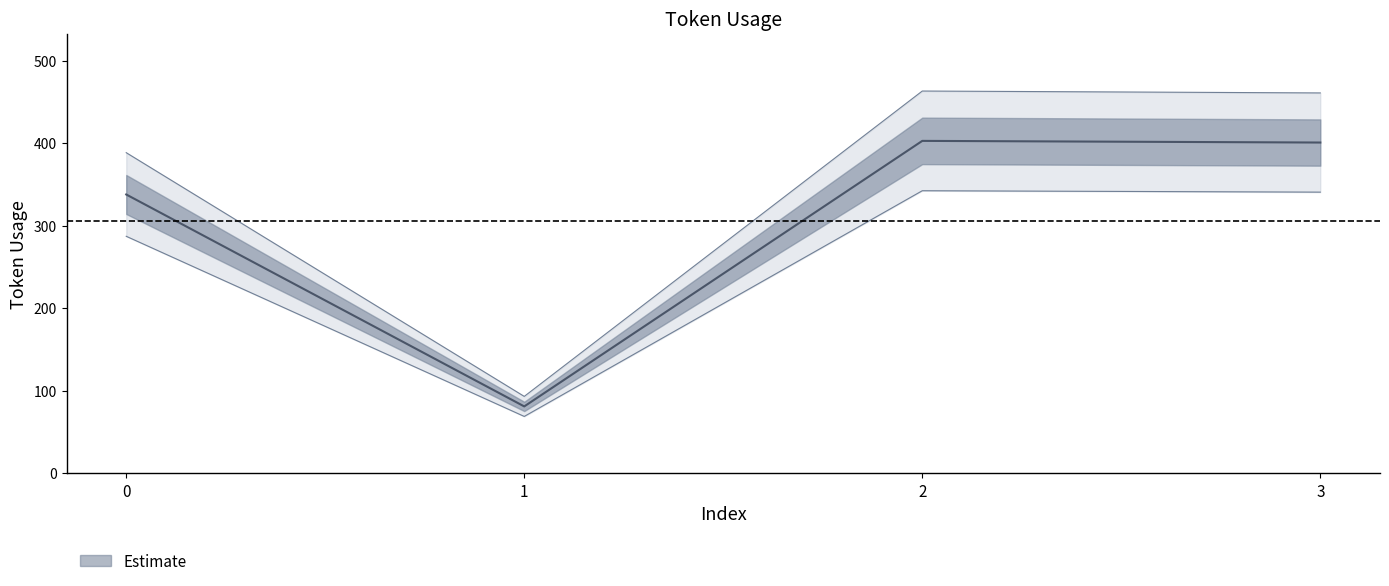

What is the value of the 4th point from the left?

401